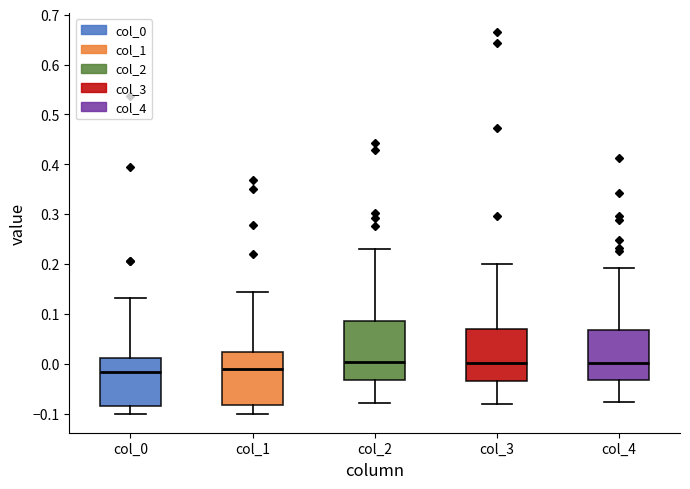

Reading left to right, read every box against the y-axis: the position of its median line, the range the box covers, and the ends of its whiskers. The values are not printed on the chart, so give them approximately, as read against the axis.

col_0: median -0.02, box -0.08 to 0.01, whiskers -0.10 to 0.13
col_1: median -0.01, box -0.08 to 0.02, whiskers -0.10 to 0.14
col_2: median 0.00, box -0.03 to 0.09, whiskers -0.08 to 0.23
col_3: median 0.00, box -0.04 to 0.07, whiskers -0.08 to 0.20
col_4: median 0.00, box -0.03 to 0.07, whiskers -0.08 to 0.19